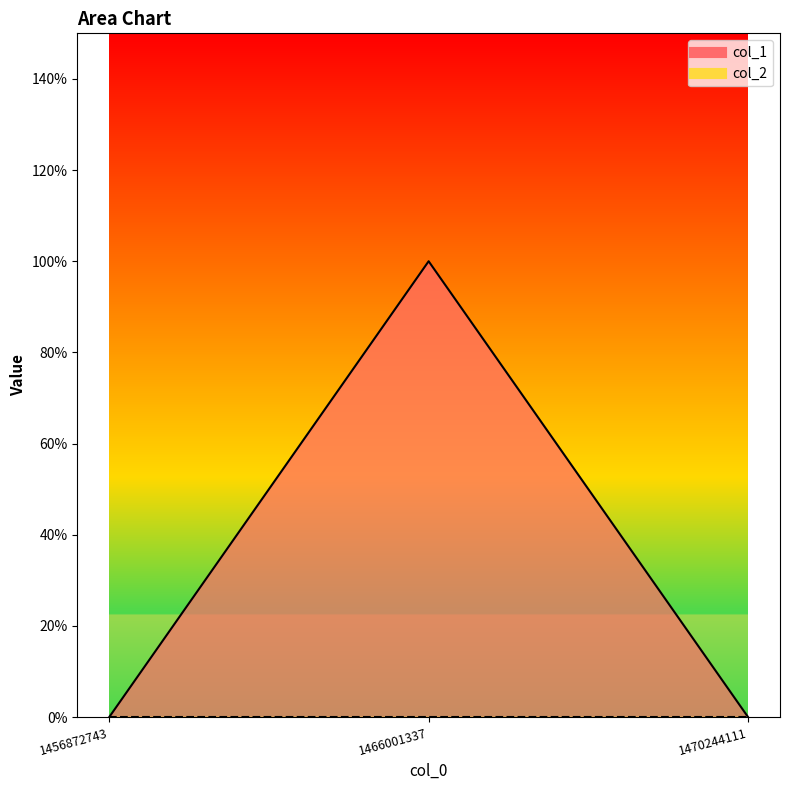

List the labels in order of value, smallest first.

1456872743, 1470244111, 1466001337